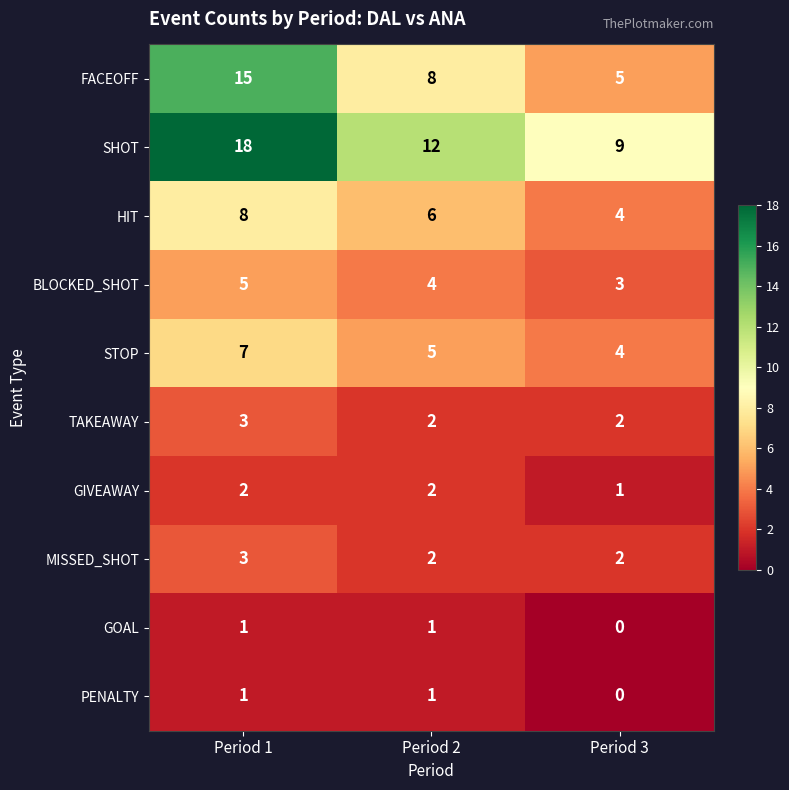

The STOP series shows 5 at Period 2. True or false?

True